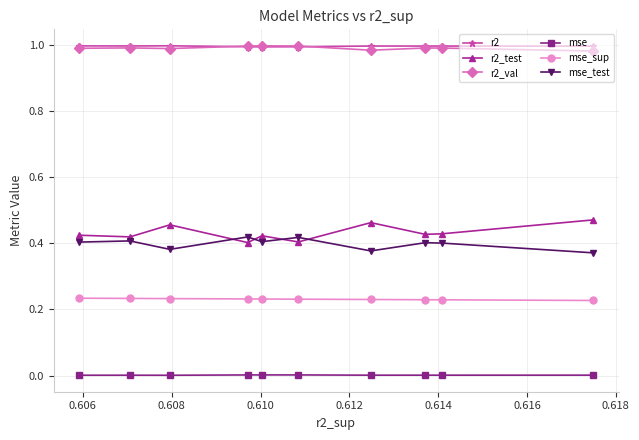

True or false: r2 and mse intersect in this chart.

False